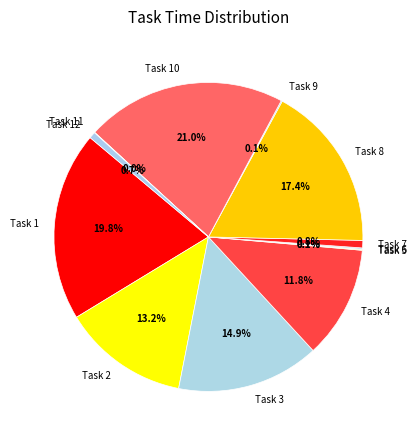

Does Task 7 account for over 50% of the chart?

No